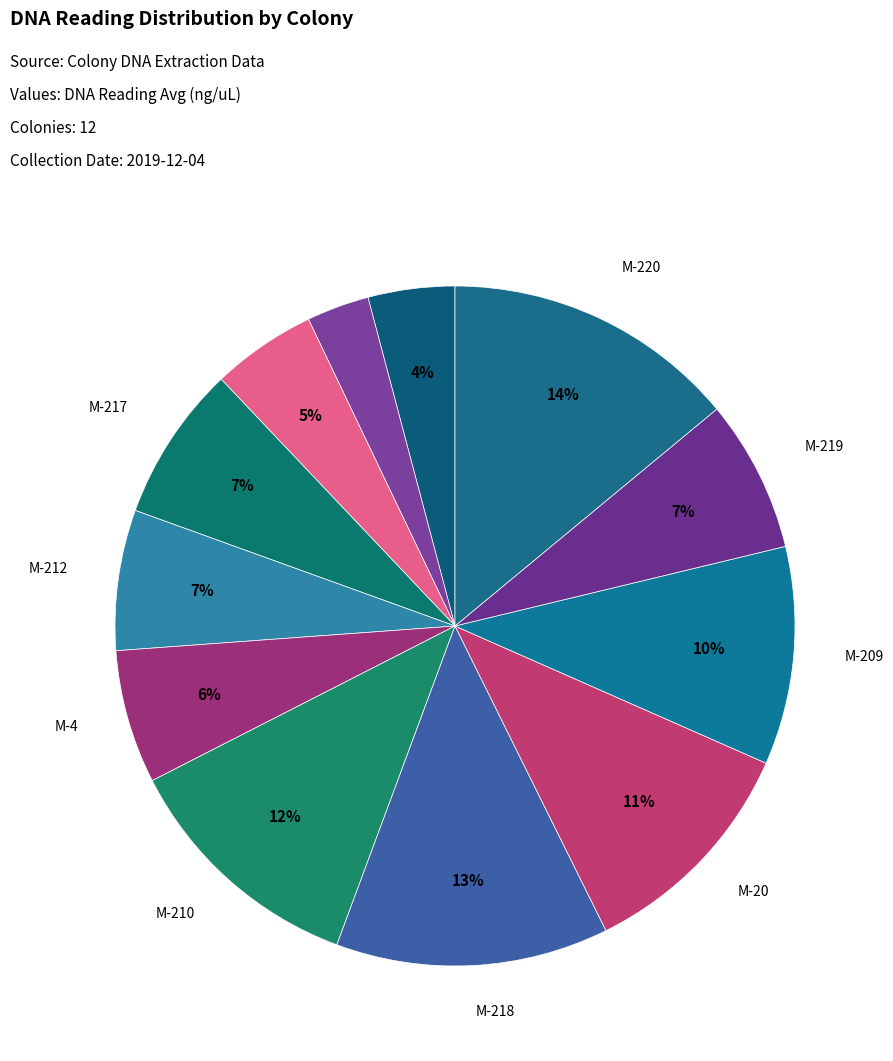

How many segments does this pie chart have?

12